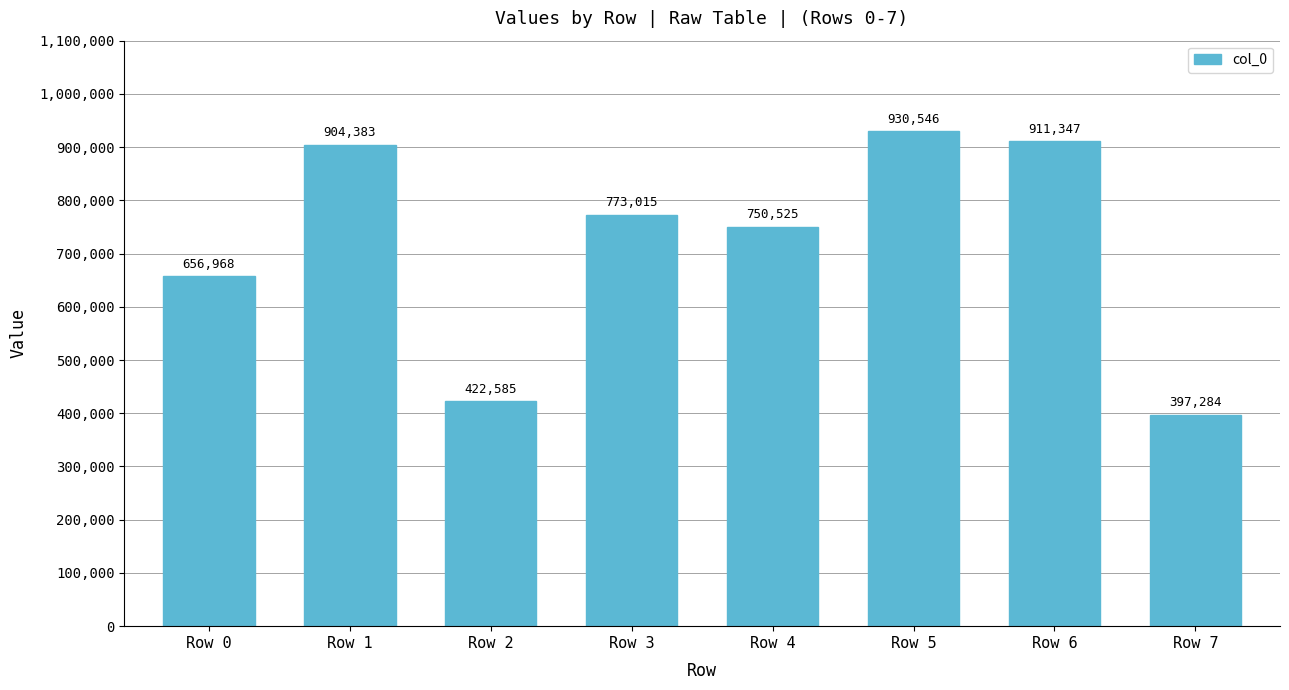

List the labels in order of value, smallest first.

Row 7, Row 2, Row 0, Row 4, Row 3, Row 1, Row 6, Row 5